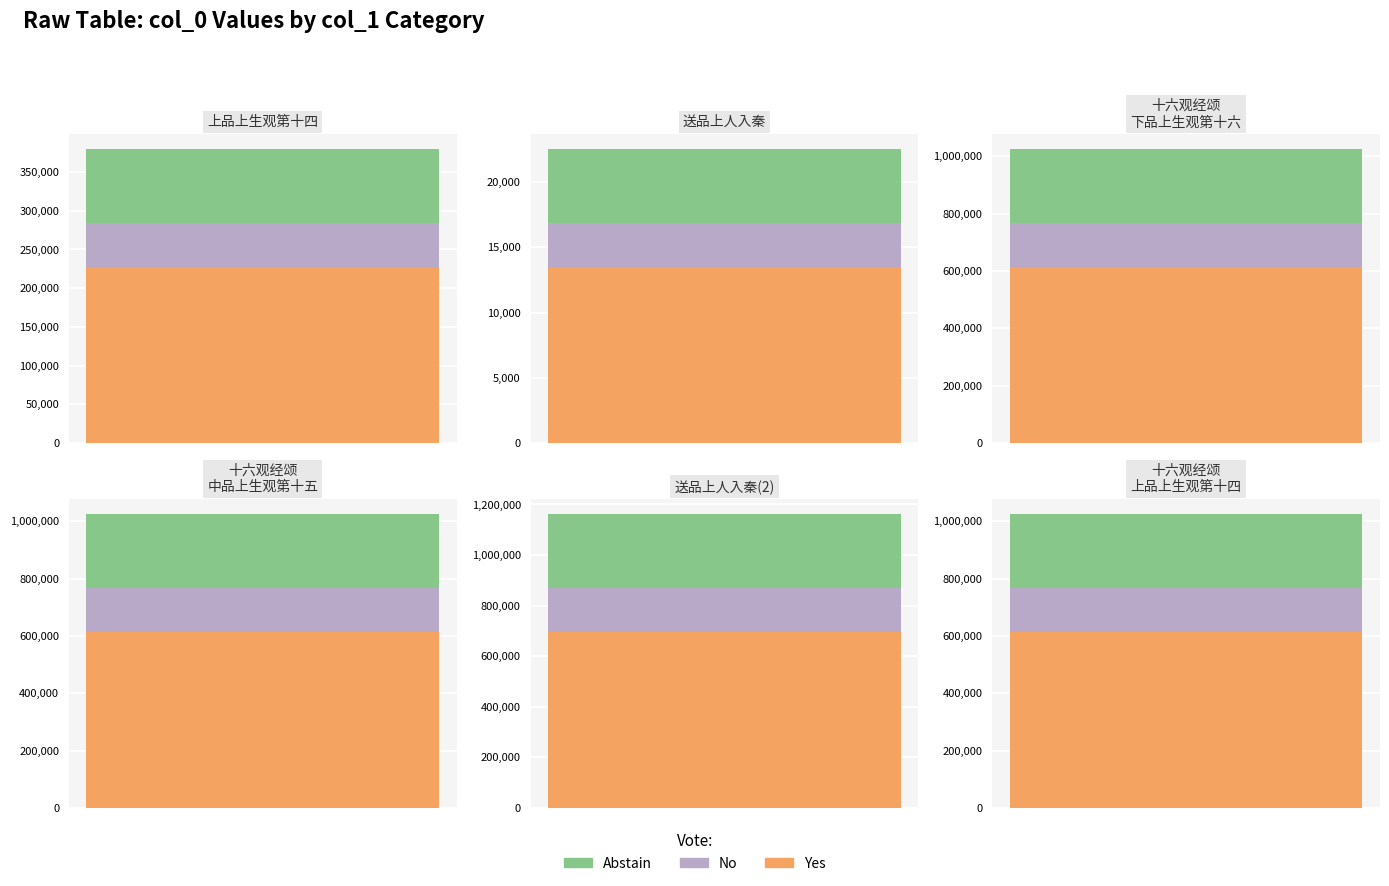

Count the number of values greater than 1025065.

2